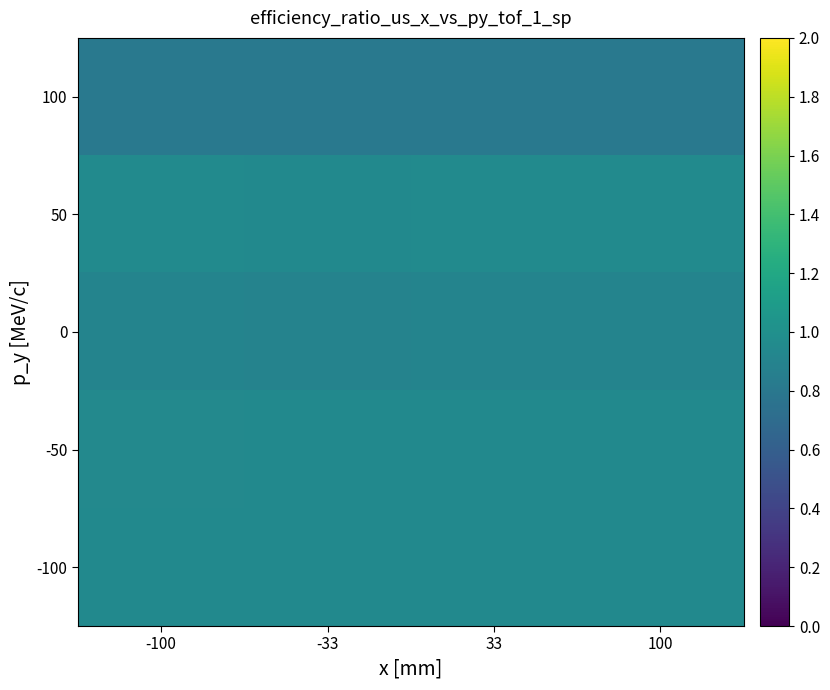

Which series changed the most between -33 and 33?

50